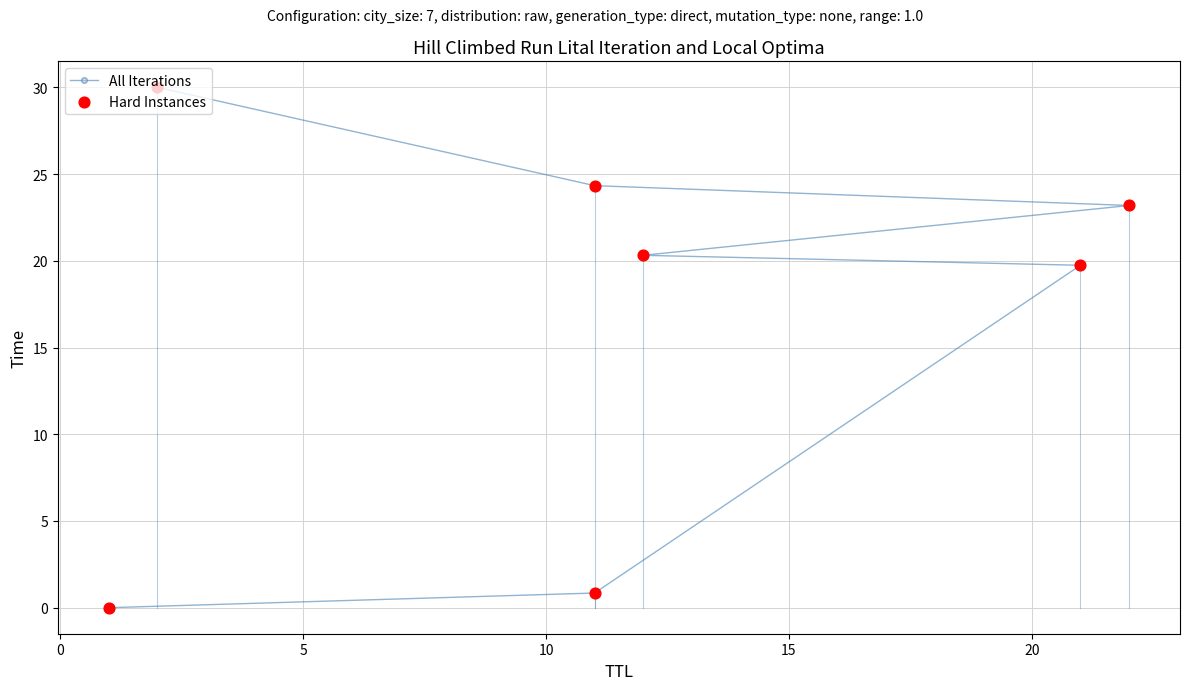

Which series contains the highest Y value?

All Iterations